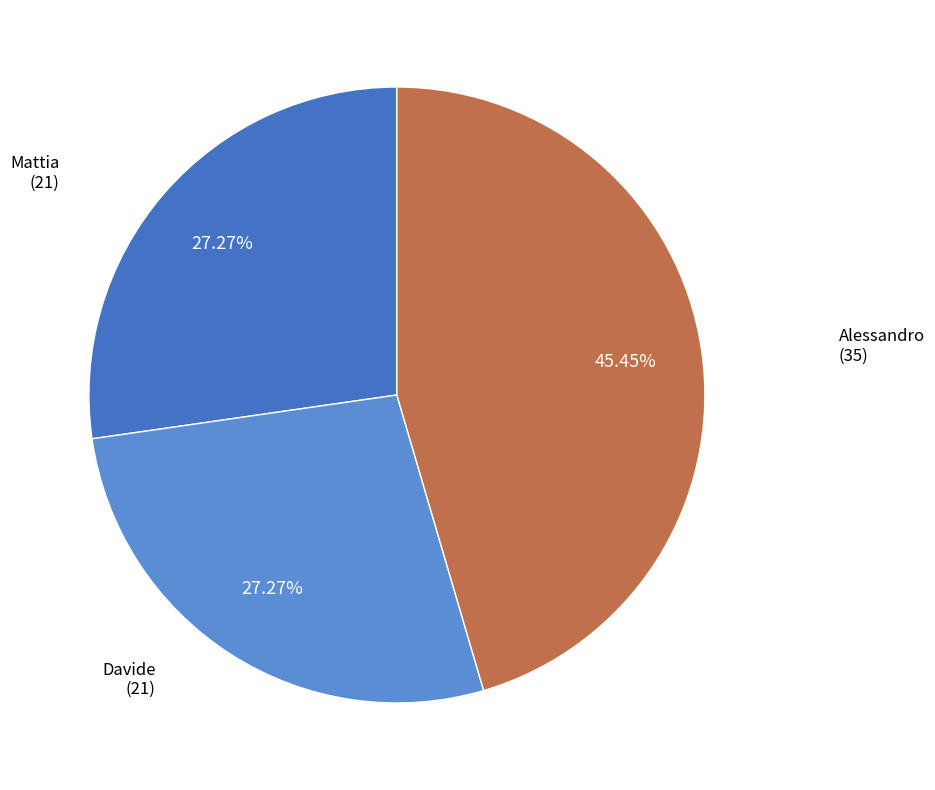

Which slice is the largest?

Alessandro